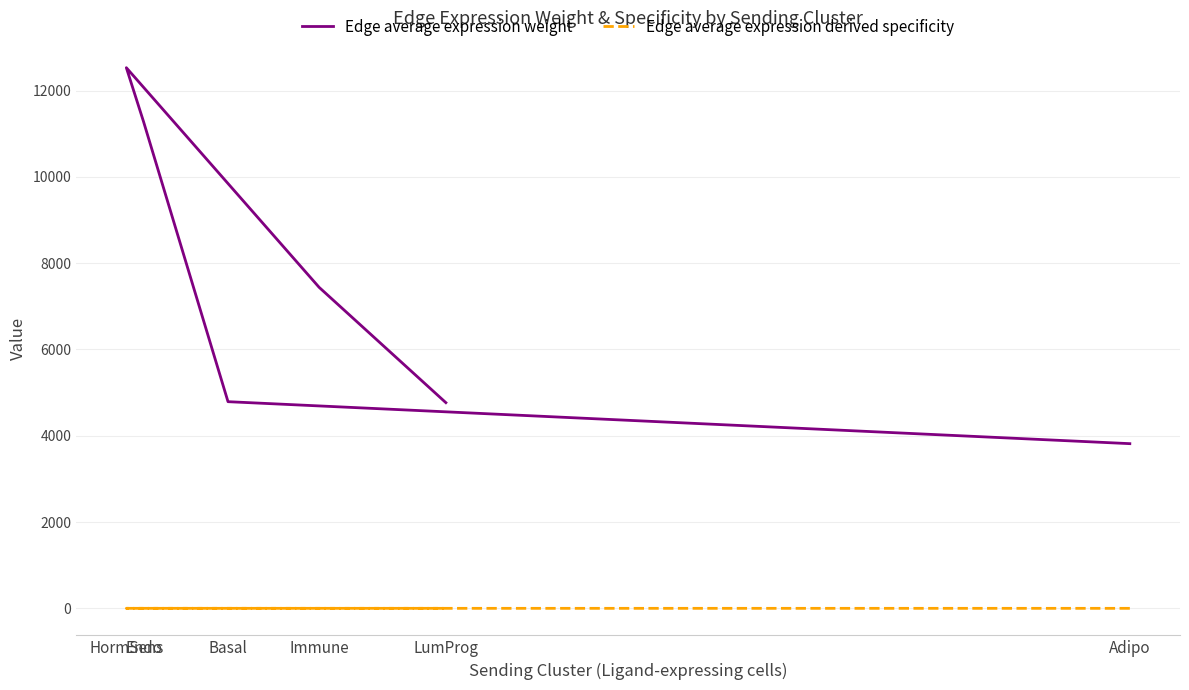

What is the sum of all Edge average expression weight values?

44627.3